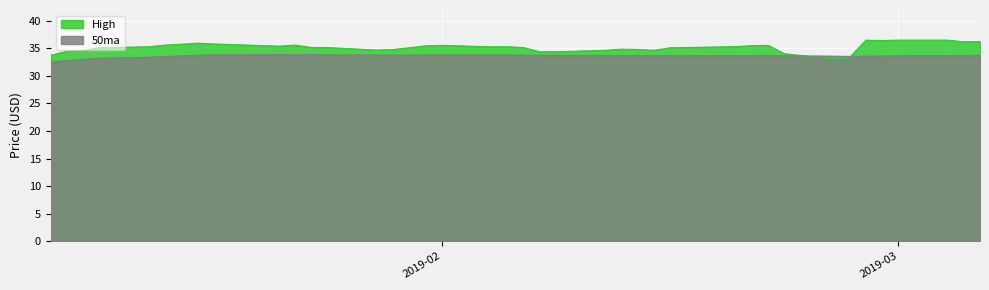

Which series has the widest spread of values?

High